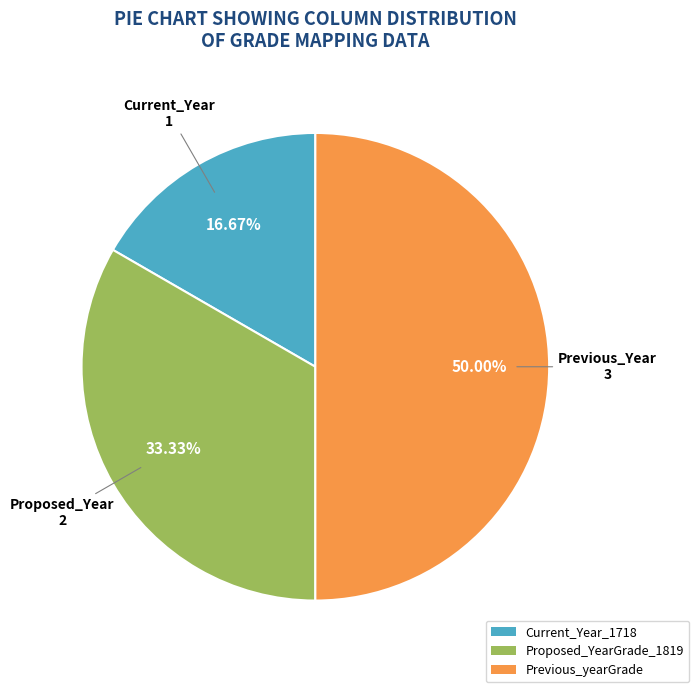

Is the sum of Current_Year_1718 and Previous_yearGrade greater than half?

Yes